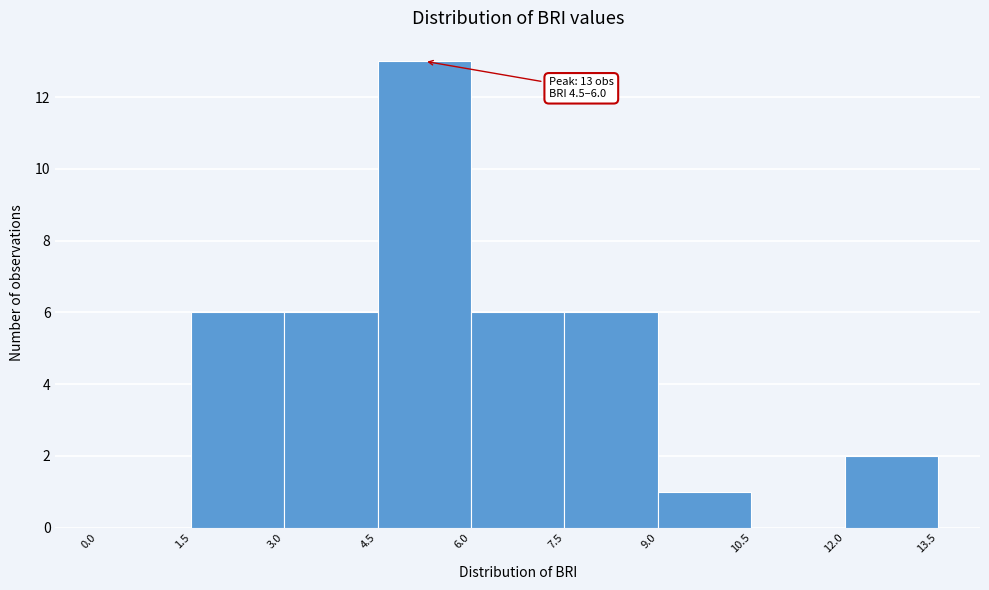

Over which range of the x-axis is the bar tallest?

4.5 to 6.0